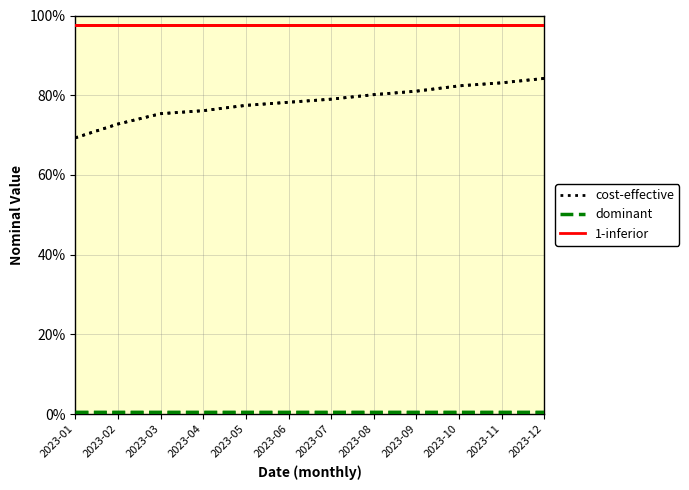

What is the approximate value of dominant at 2023-03?

0.5